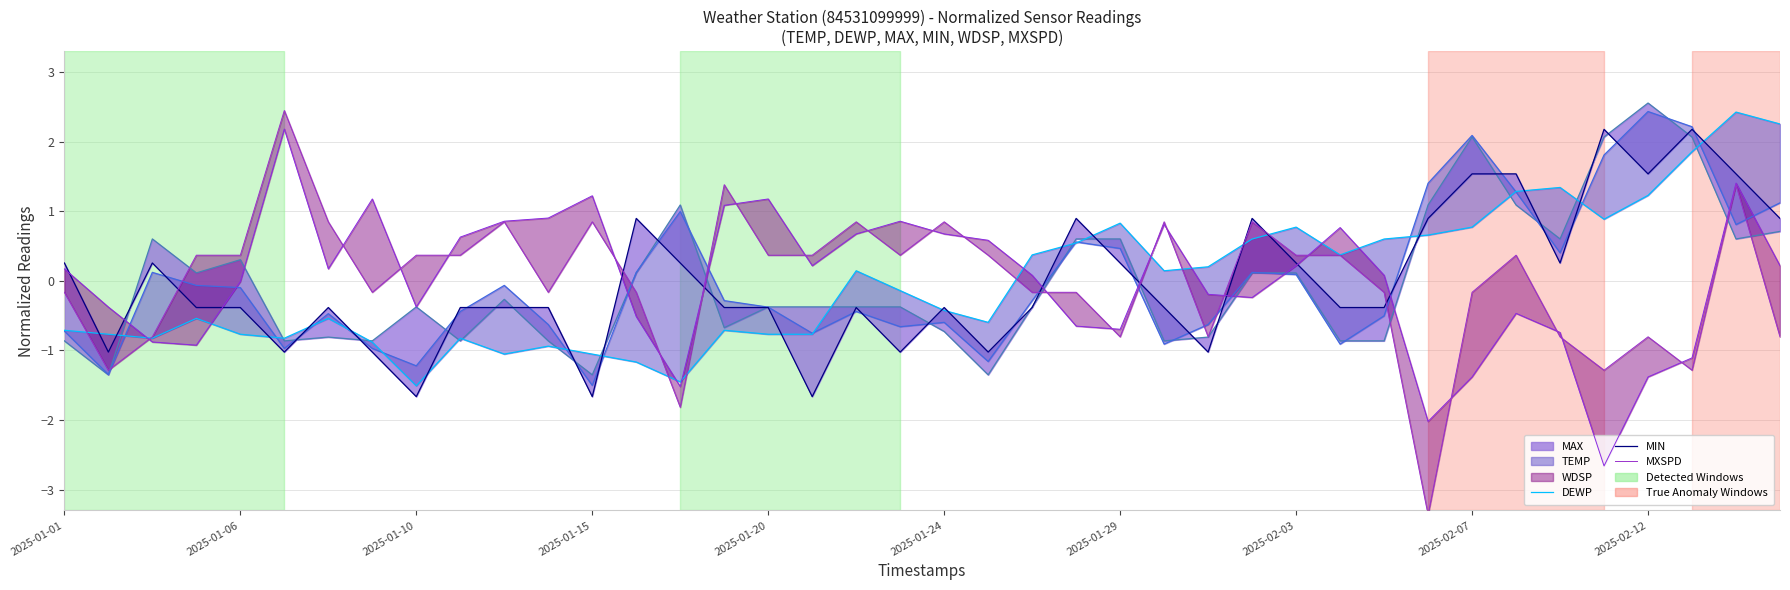

The WDSP series shows -0.0 at 2025-01-06. True or false?

False